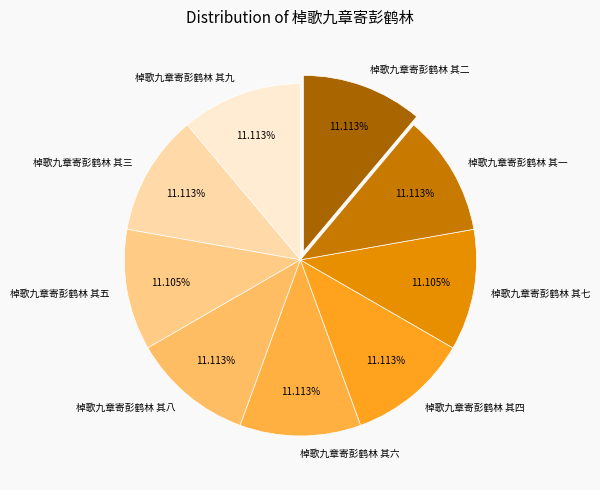

Is there any slice that represents more than half of the pie?

No